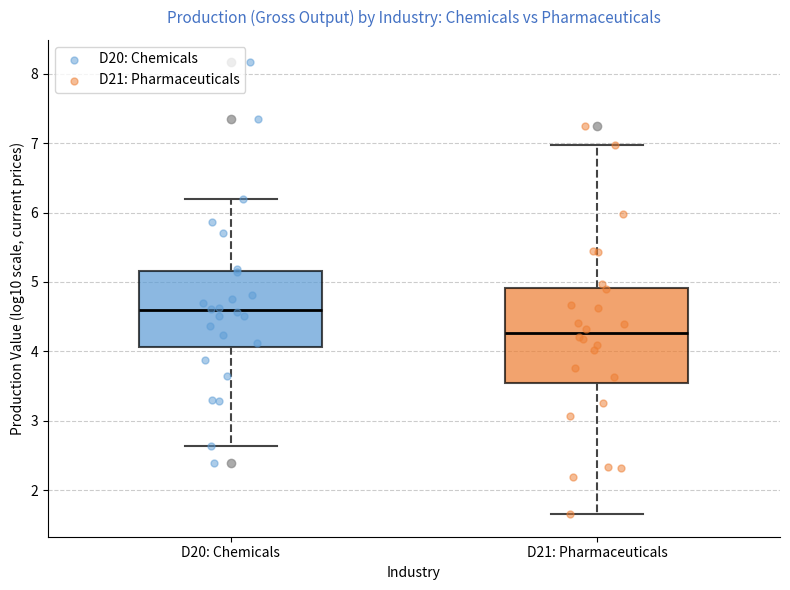

Reading left to right, transcribe this box plot: for each box, give where its median line is, the range the box spans, and where its two whiskers end, as read against the y-axis. The values are not printed on the chart, so give them approximately, as read against the axis.

D20: Chemicals: median 4.6, box 4.1 to 5.2, whiskers 2.6 to 6.2
D21: Pharmaceuticals: median 4.3, box 3.5 to 4.9, whiskers 1.7 to 7.0